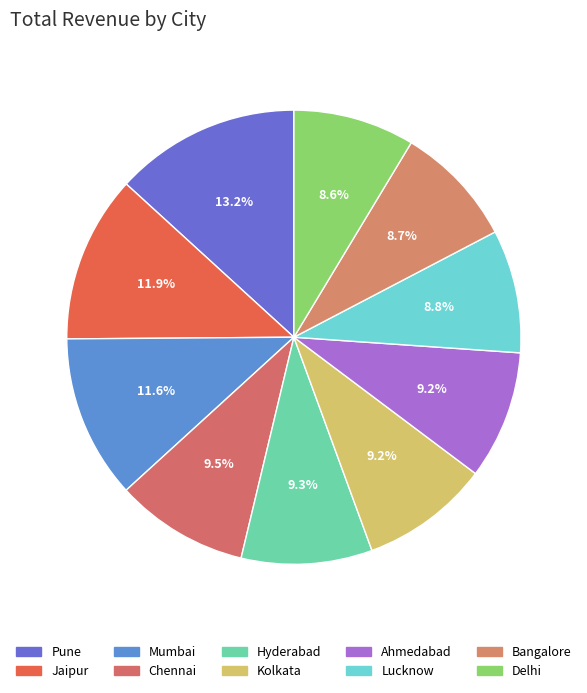

What is the largest slice in the pie chart?

Pune